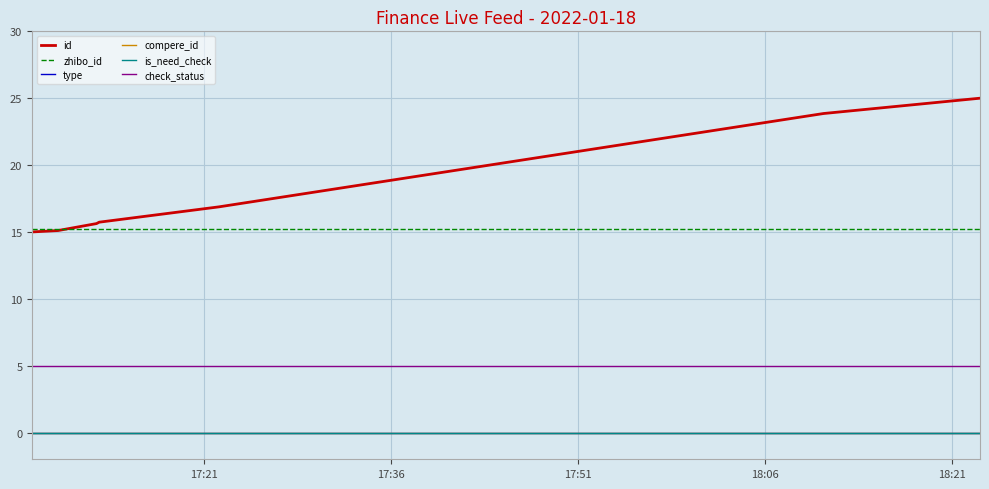

Where is type nearest to the value 0?

17:21